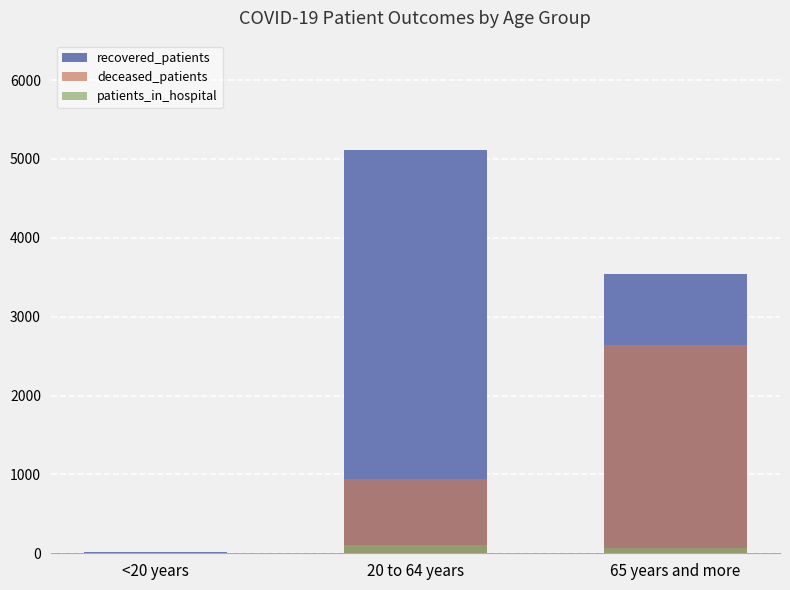

Rank the series by their maximum value, from highest to lowest.

recovered_patients, deceased_patients, patients_in_hospital